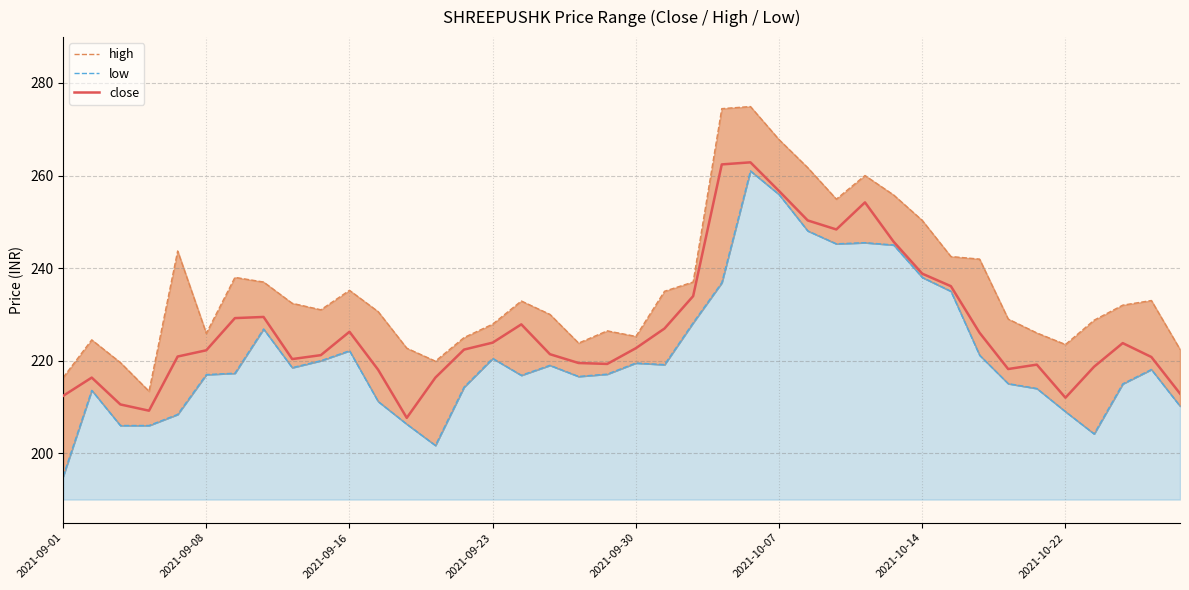

Rank the series by their average value, from highest to lowest.

high, close, low